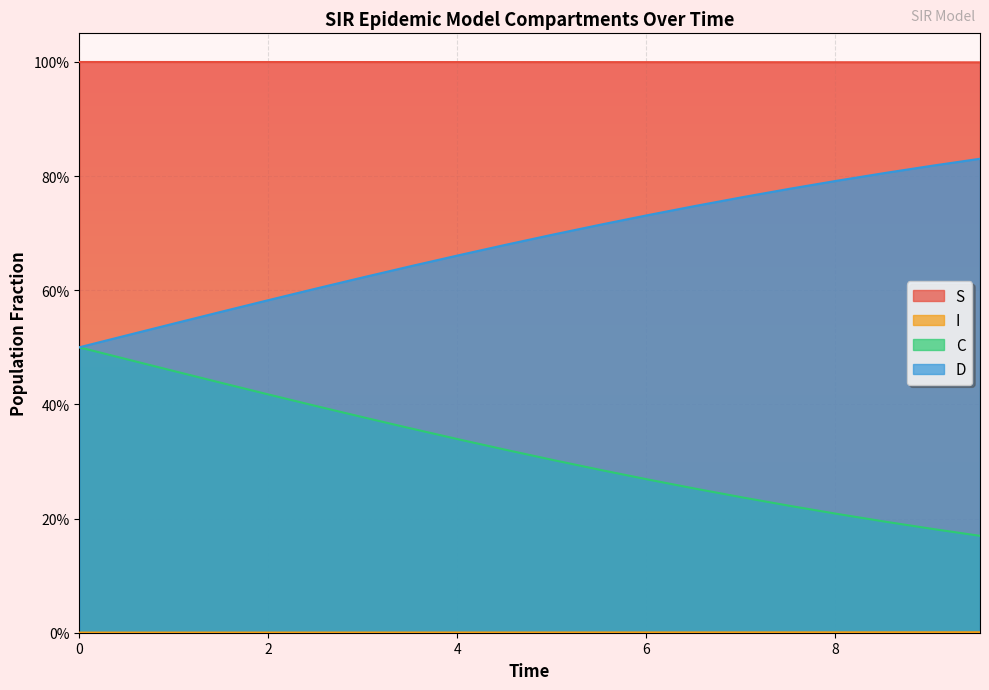

Read the S value at 9.03010033444816.

1.0